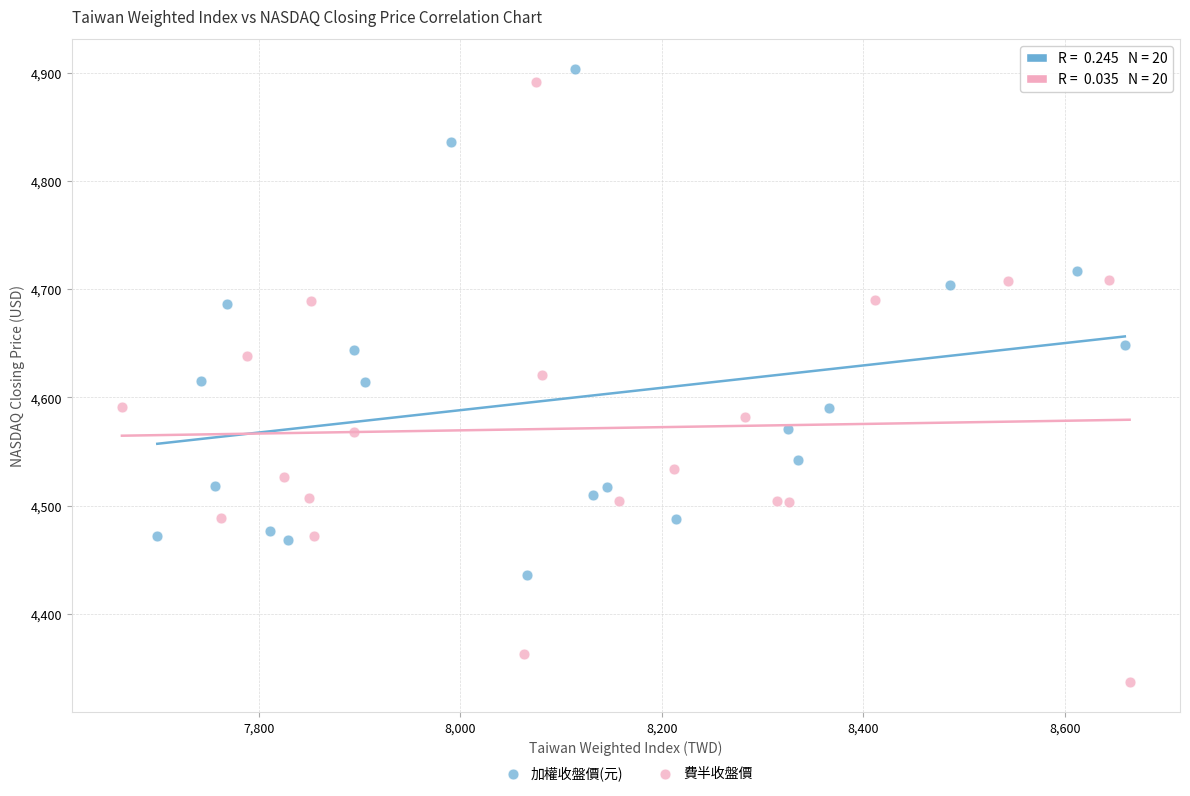

What are all the series names shown in the legend?

加權收盤價(元), 費半收盤價